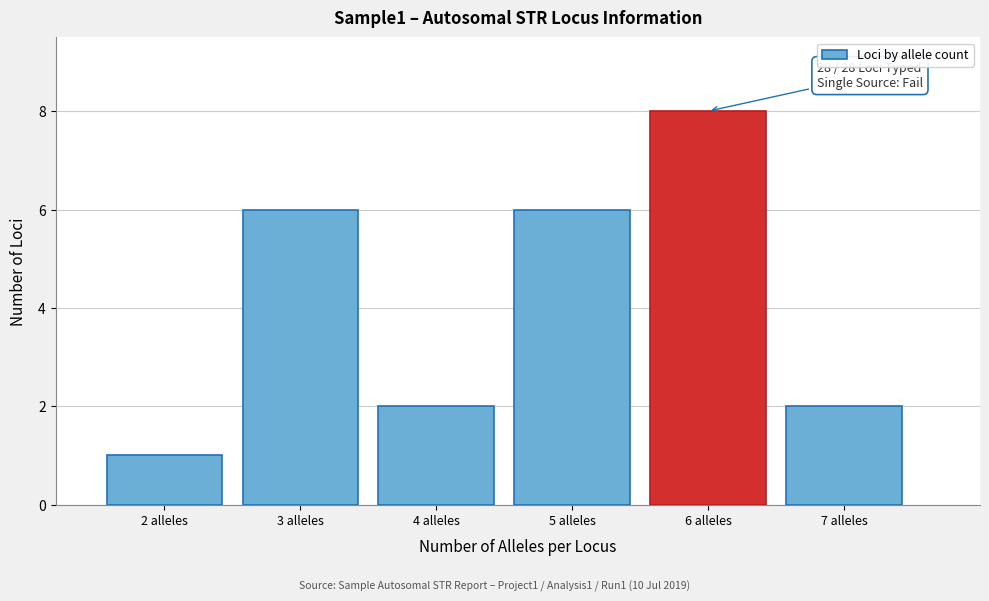

Reading left to right, transcribe all the data shown in this chart.

1	6	2	6	8	2